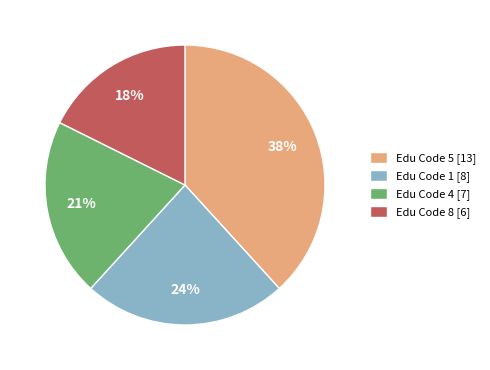

Which slice is the largest?

Edu Code 5 [13]